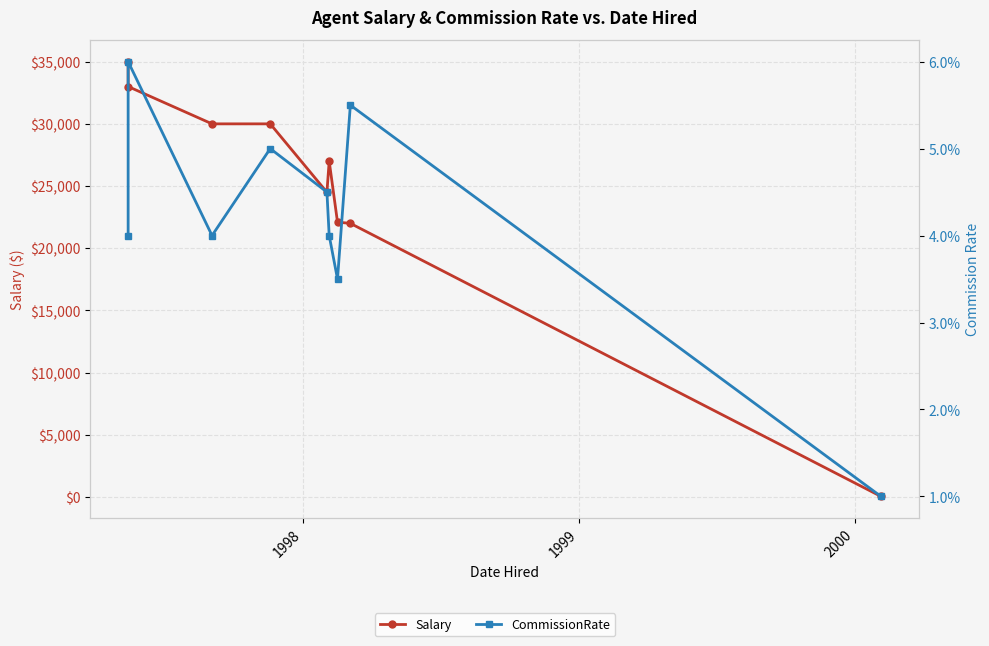

True or false: CommissionRate and Salary intersect in this chart.

False